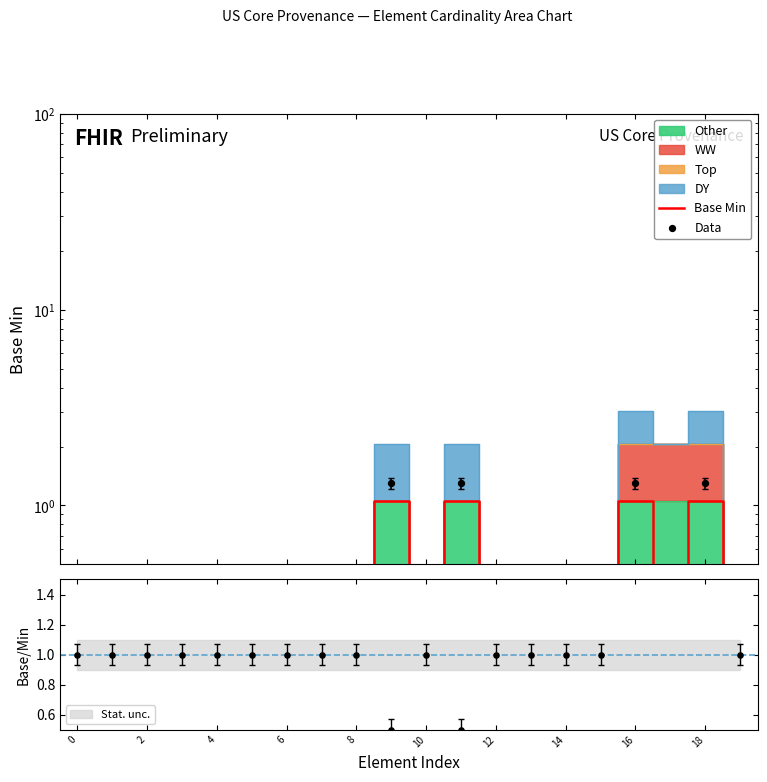

Is the value of Data at 18 greater than the value of Base Min at 14?

Yes